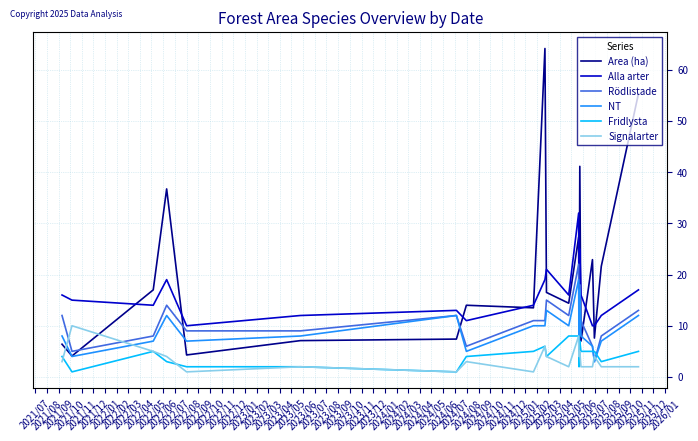

Which series has the largest total across all categories?

Area (ha)